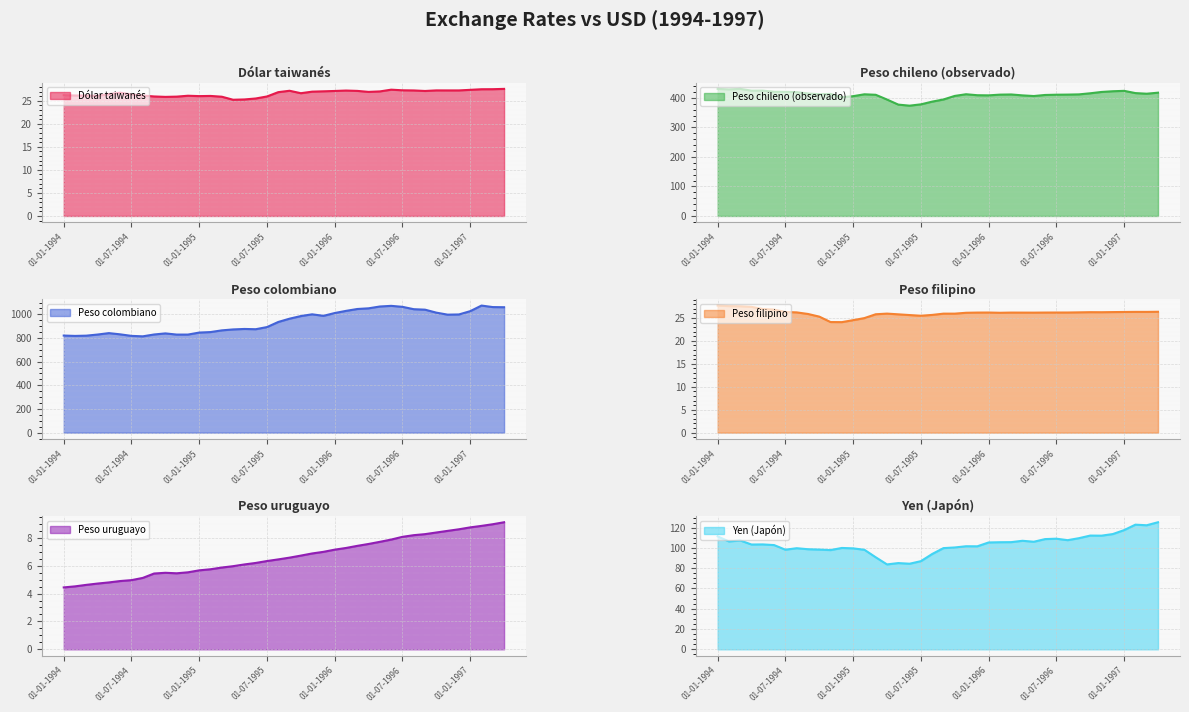

What is the smallest value displayed?

4.4